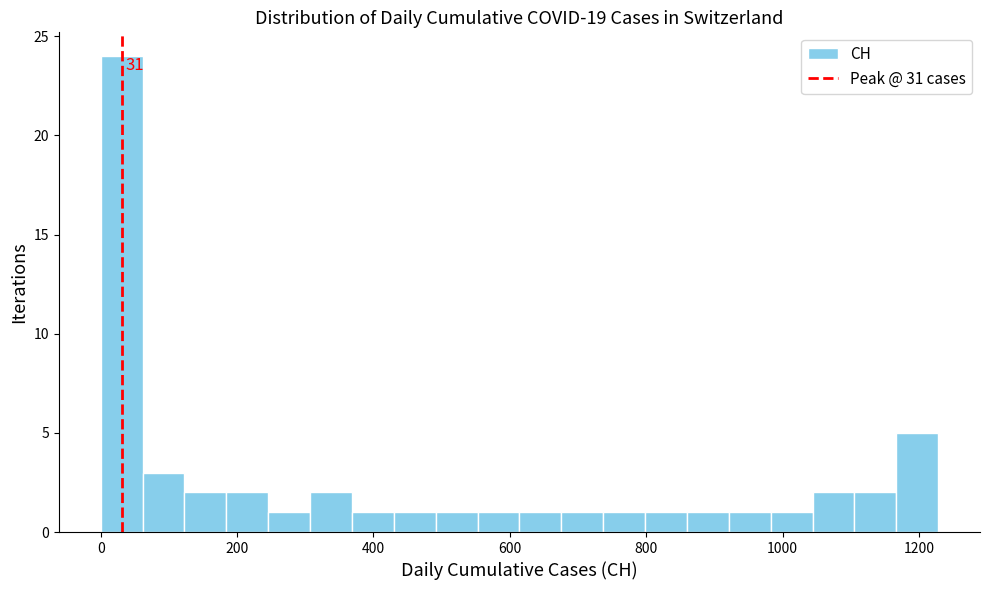

Read against the x-axis, roughly where is the centre of the tallest bar?

40